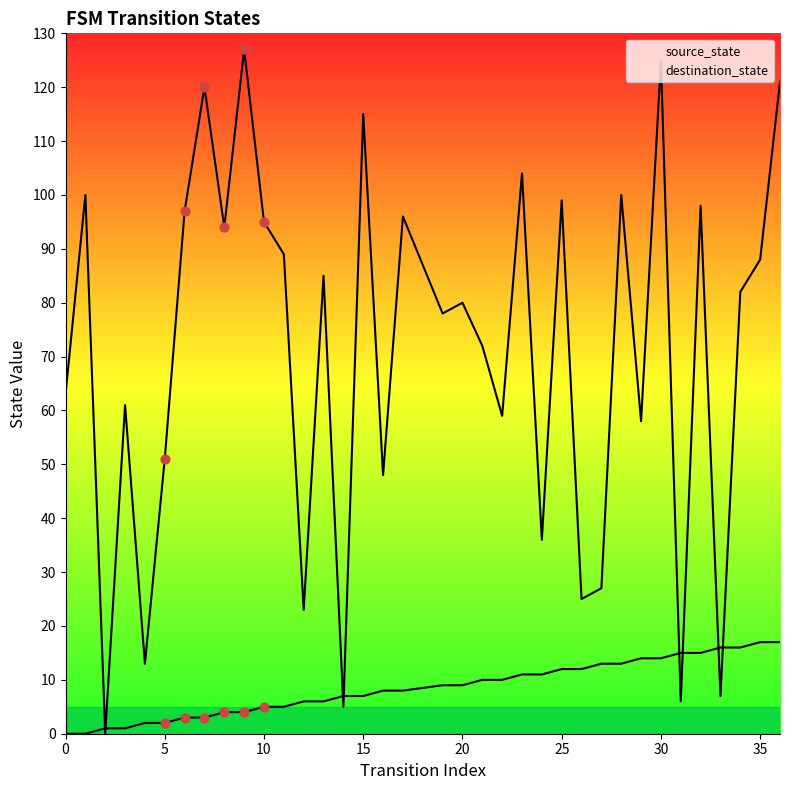

Which series has the largest Y range (max minus min)?

destination_state